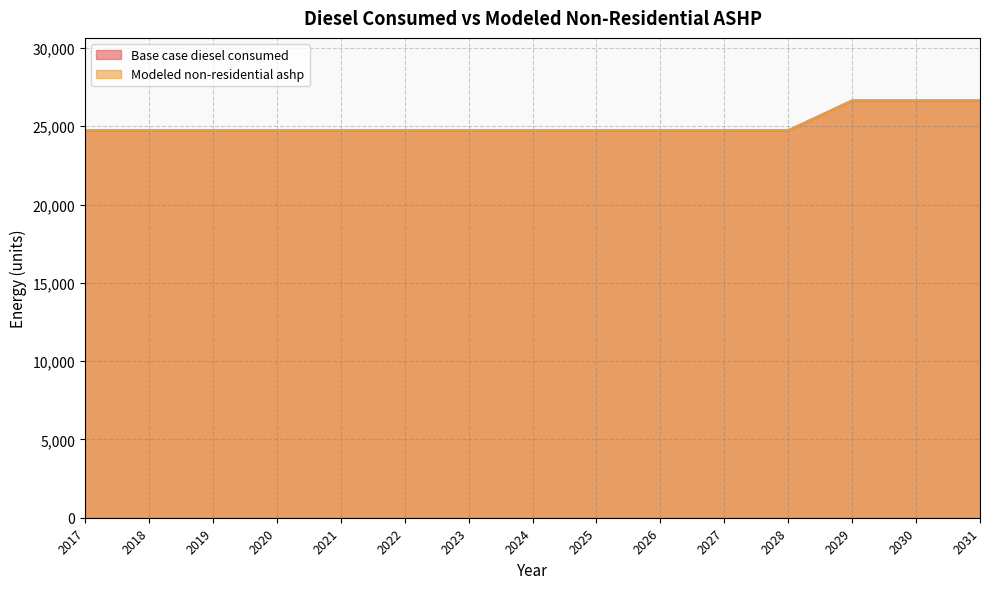

Reading left to right, list all the values displayed in this chart.

Base case diesel consumed: 2017=24734.0	2018=24734.0	2019=24734.0	2020=24734.0	2021=24734.0	2022=24734.0	2023=24734.0	2024=24734.0	2025=24734.0	2026=24734.0	2027=24734.0	2028=24734.0	2029=26643.4	2030=26643.4	2031=26643.4
Modeled non-residential ashp: 2017=24734.0	2018=24734.0	2019=24734.0	2020=24734.0	2021=24734.0	2022=24734.0	2023=24734.0	2024=24734.0	2025=24734.0	2026=24734.0	2027=24734.0	2028=24734.0	2029=26643.4	2030=26643.4	2031=26643.4